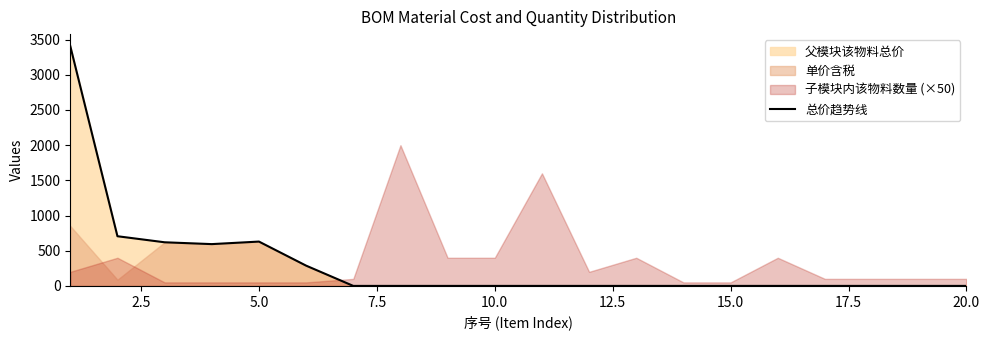

Reading left to right, transcribe all the data shown in this chart.

3408	706	620	594	630	288	0	0	0	0	0	0	0	0	0	0	0	0	0	0